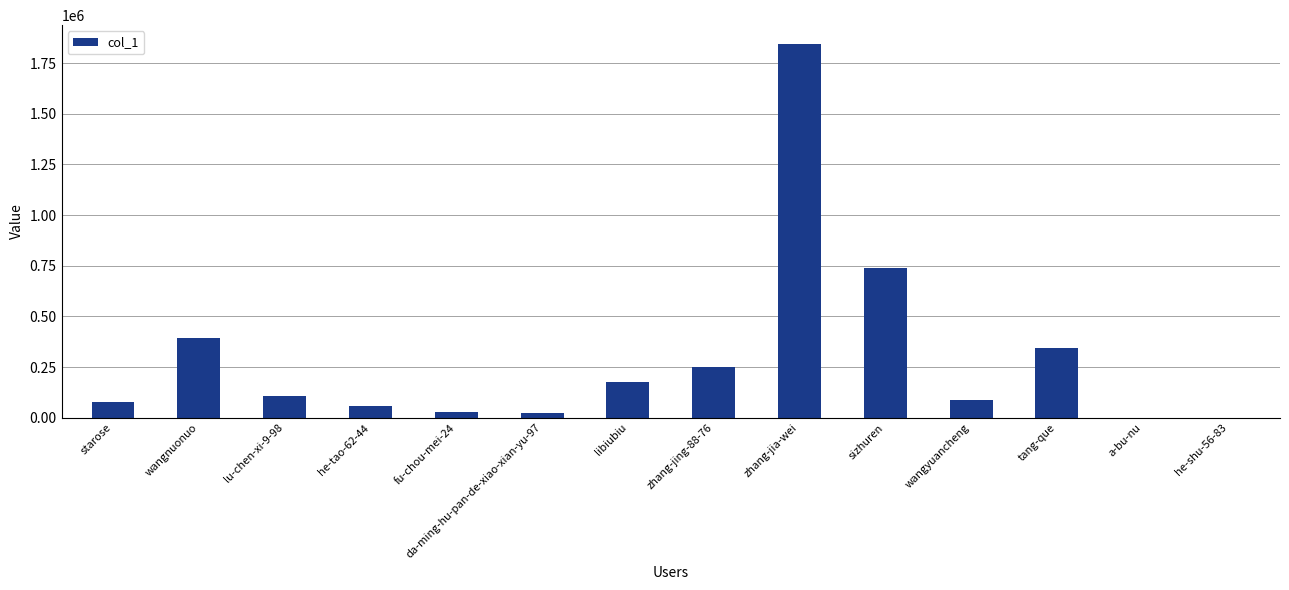

What is the approximate value at zhang-jia-wei?

1845042